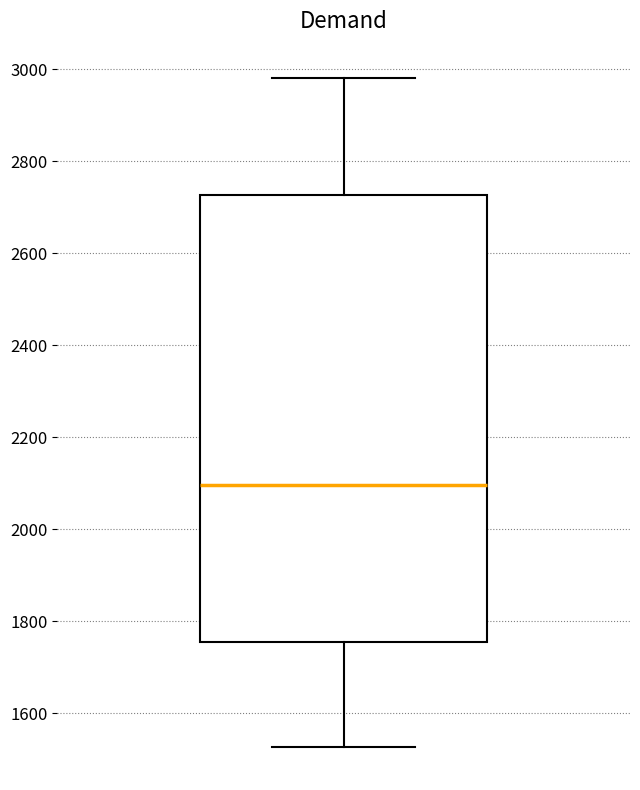

Read this box plot against the y-axis: the position of the median line, the range covered by the box, and the ends of both whiskers. The values are not printed on the chart, so give them approximately, as read against the axis.

median 2100, box 1760 to 2720, whiskers 1520 to 2980